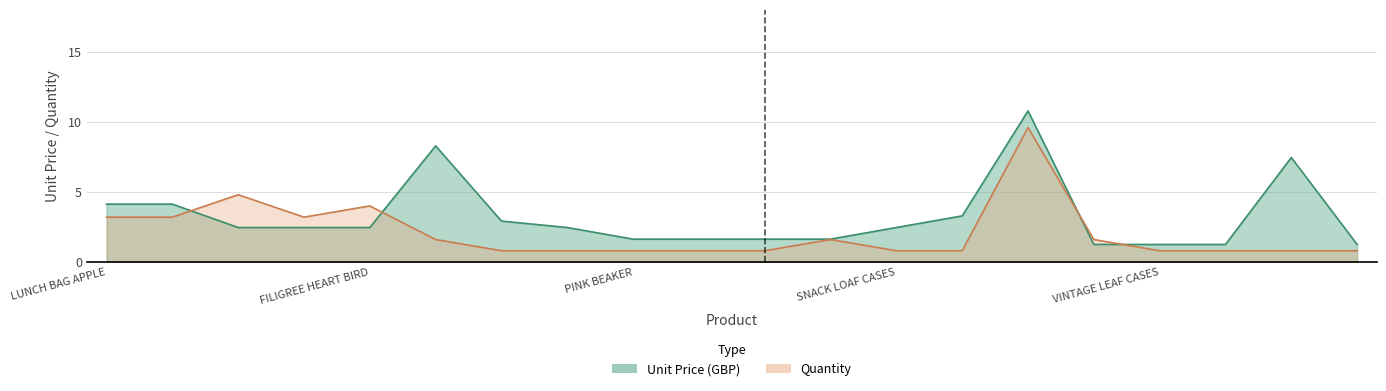

At which category is the sum across all series the highest?

SPOTTY BUNTING